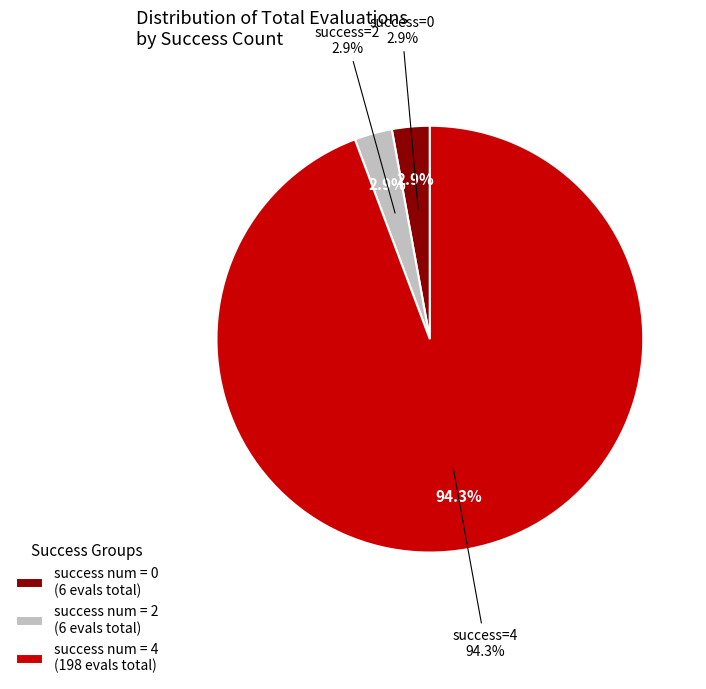

Is 8 the majority of the pie?

No